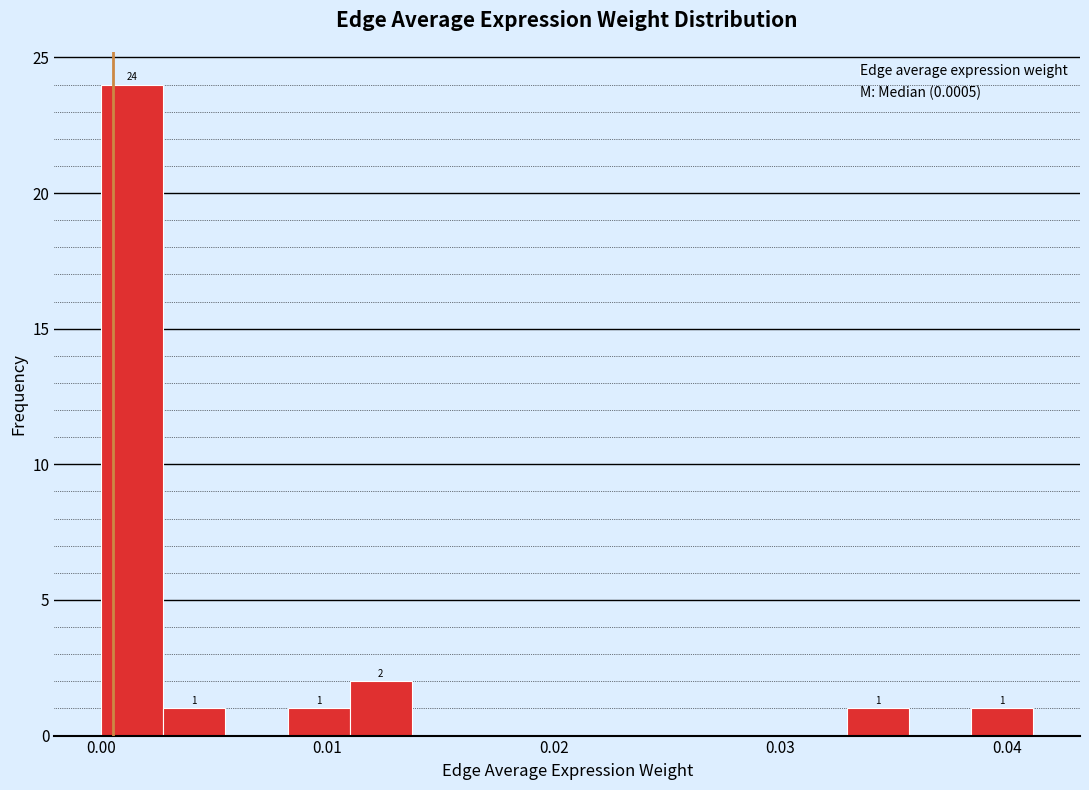

Around what value on the x-axis is the tallest bar? Give the approximate position of its centre, as read against the axis.

0.001